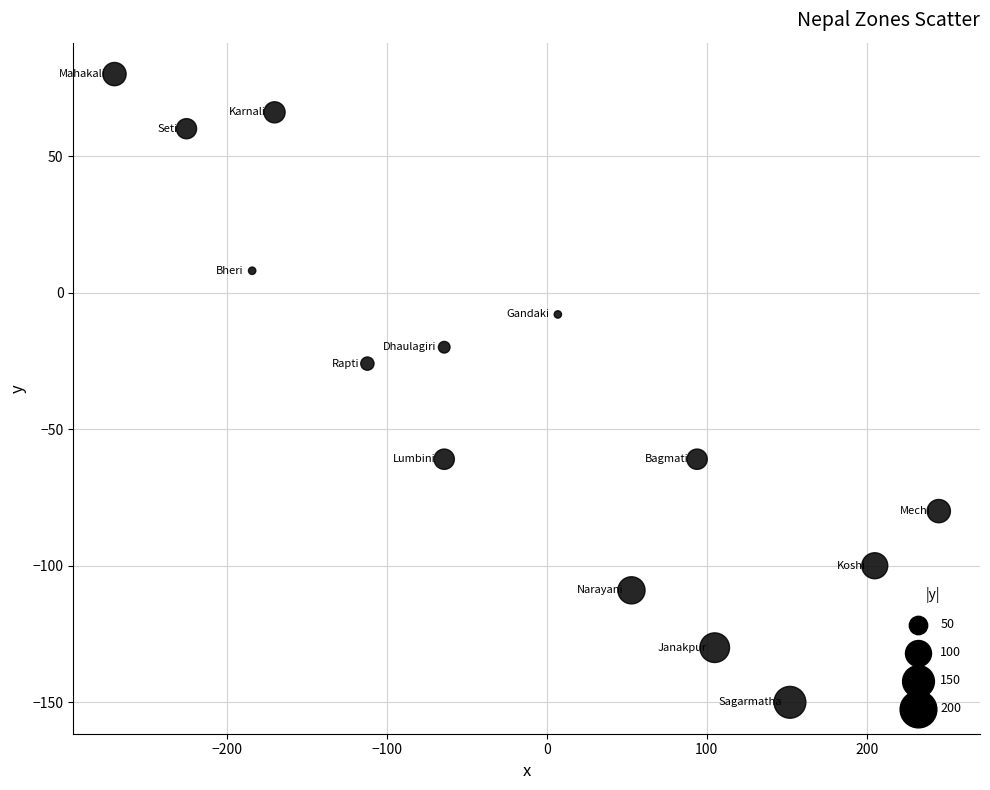

What is the range of Y values (max minus min)?

230